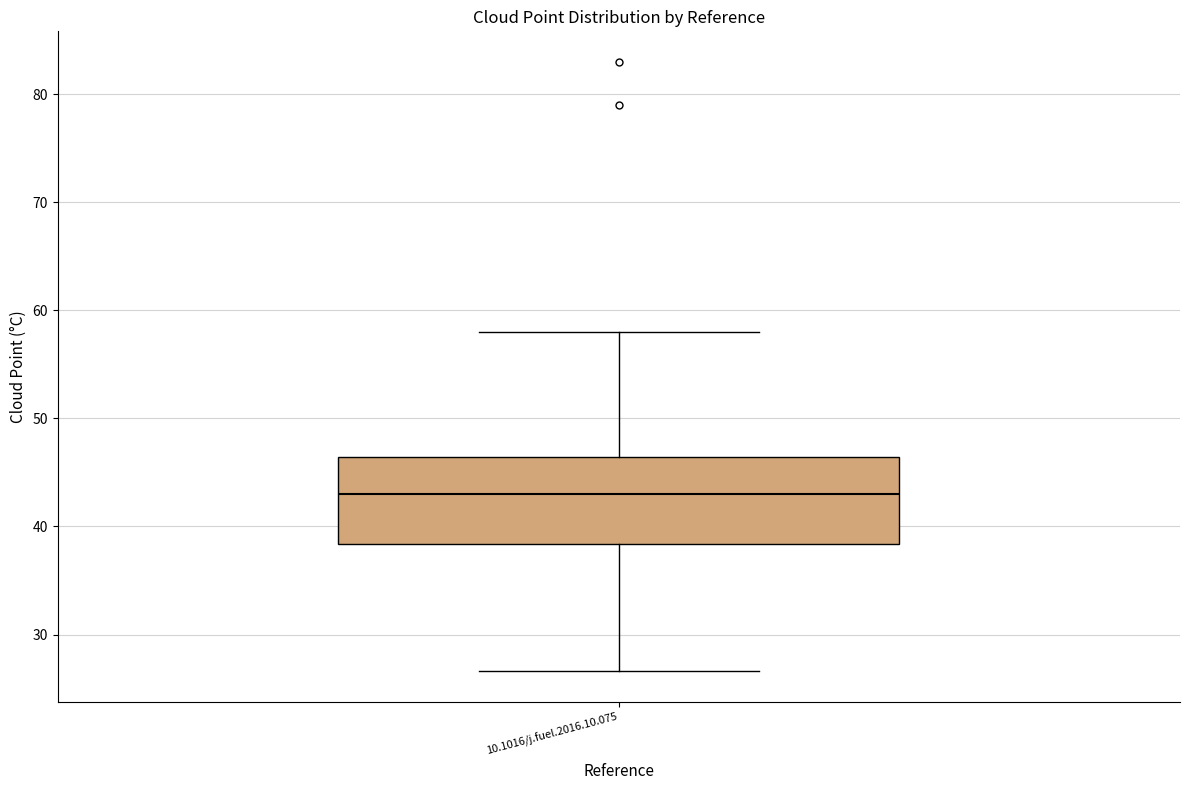

Where is the lower edge of the box for 10.1016/j.fuel.2016.10.075 on the y-axis? The values are not printed on the chart, so give them approximately, as read against the axis.

38